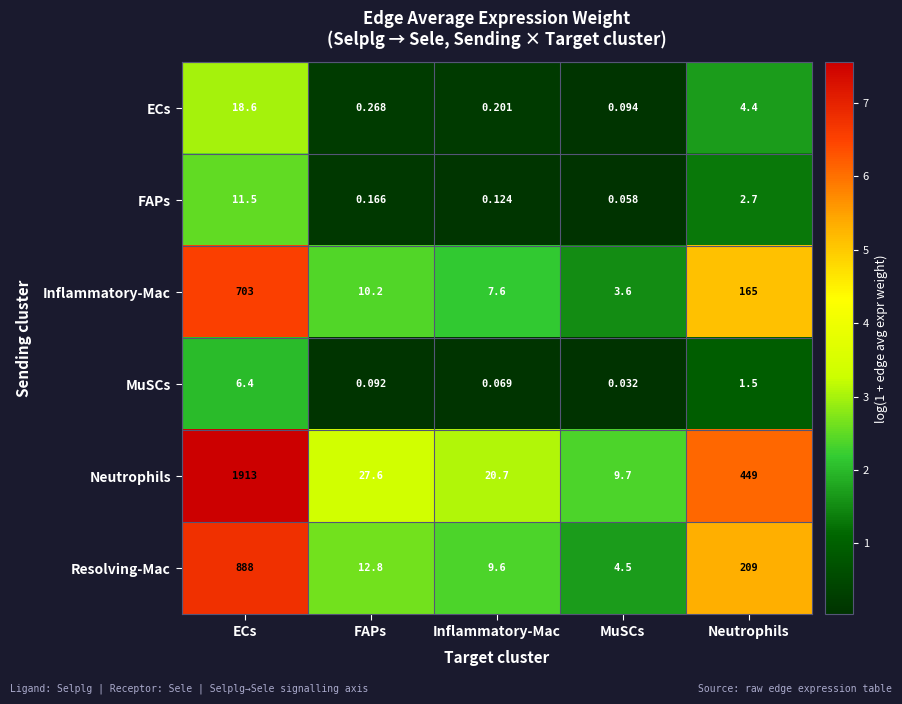

Rank the series at Inflammatory-Mac from lowest to highest value.

MuSCs, FAPs, ECs, Inflammatory-Mac, Resolving-Mac, Neutrophils